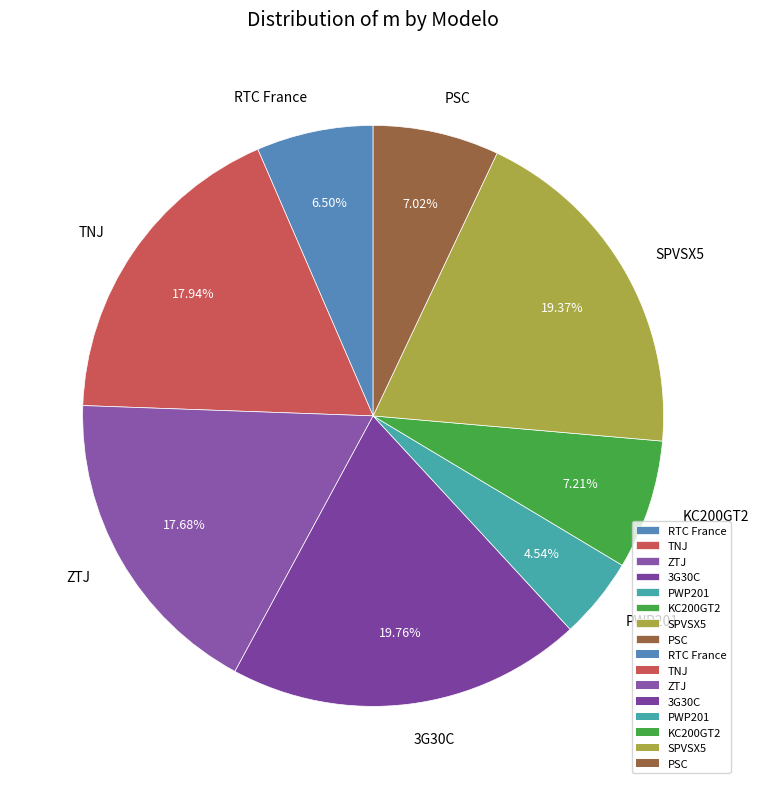

To the nearest percent, what is the difference between the KC200GT2 and ZTJ slice percentages?

10%